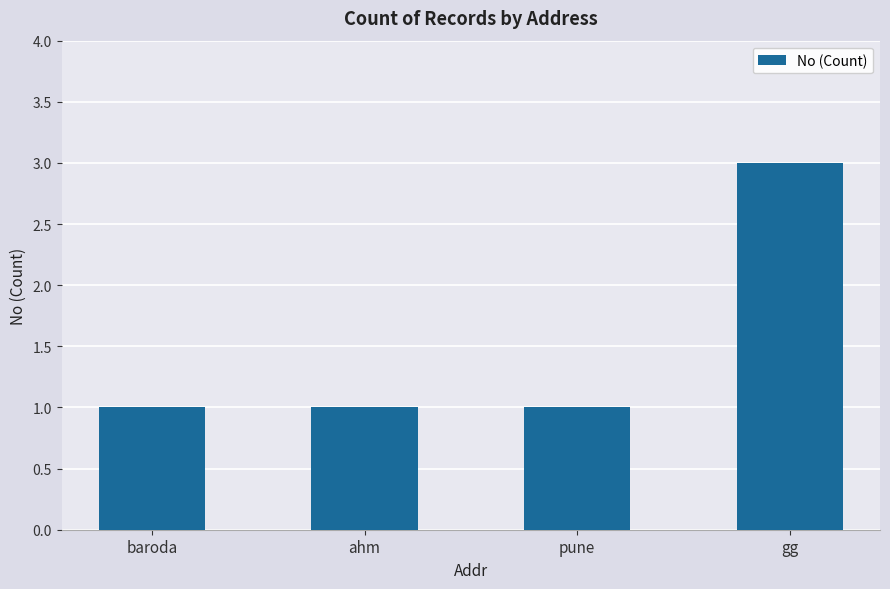

Reading left to right, what are all the values shown in this chart?

baroda=1	ahm=1	pune=1	gg=3